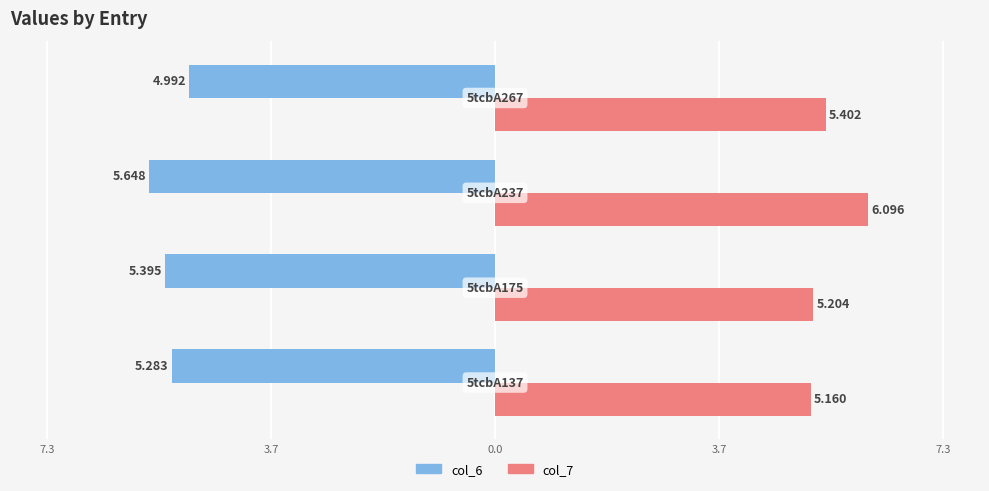

List the series in order of their overall mean, highest first.

col_7, col_6